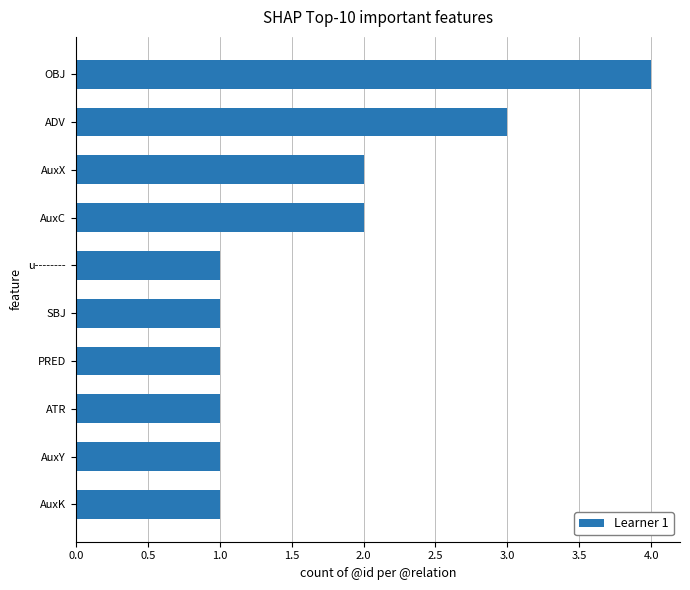

Reading top to bottom, what are all the values shown in this chart?

OBJ=4	ADV=3	AuxX=2	AuxC=2	u--------=1	SBJ=1	PRED=1	ATR=1	AuxY=1	AuxK=1